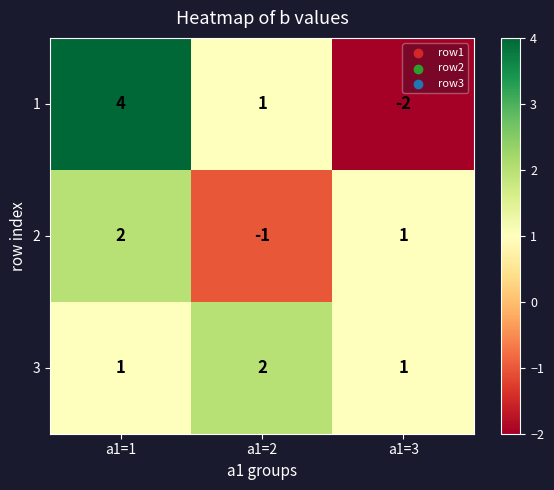

Reading left to right, extract all data points from this chart.

1: a1=1=4	a1=2=1	a1=3=-2
2: a1=1=2	a1=2=-1	a1=3=1
3: a1=1=1	a1=2=2	a1=3=1